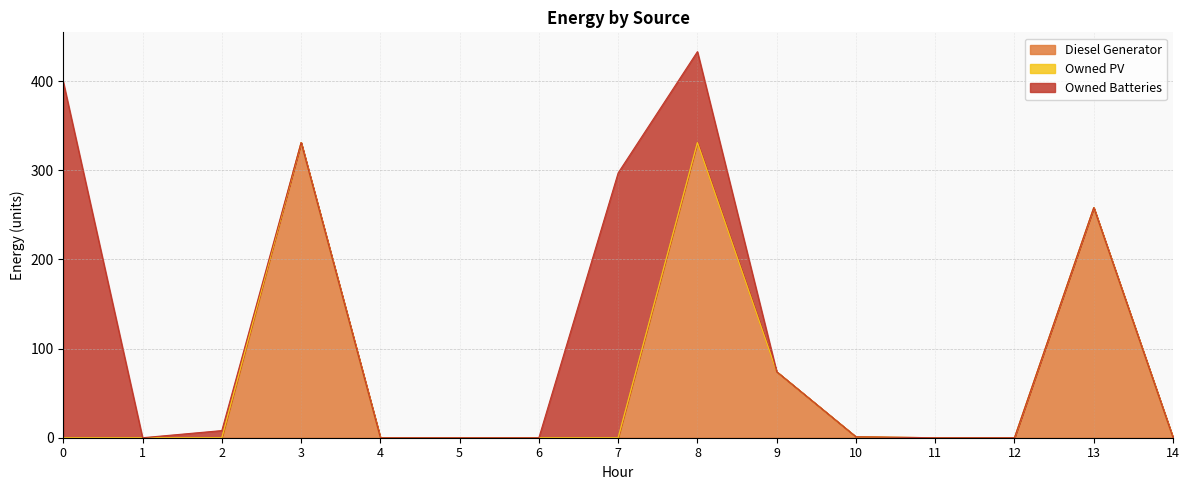

How many distinct data groups are displayed?

3